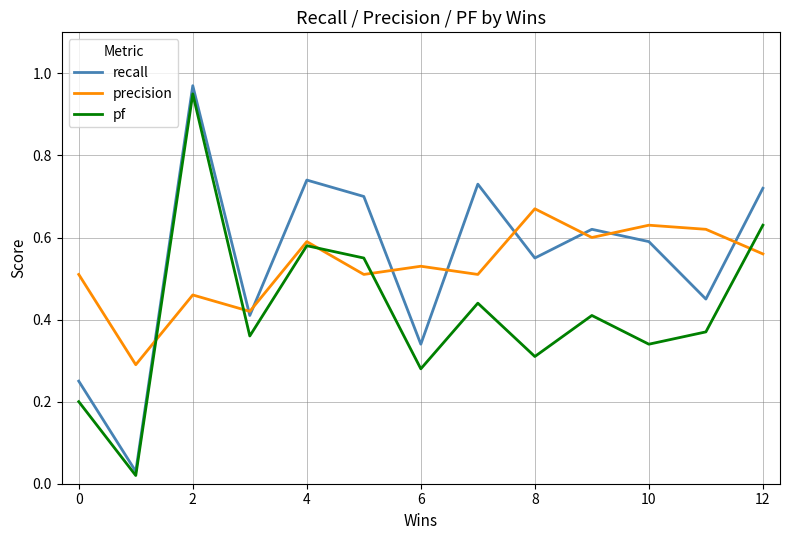

Which series has the widest spread of values?

recall